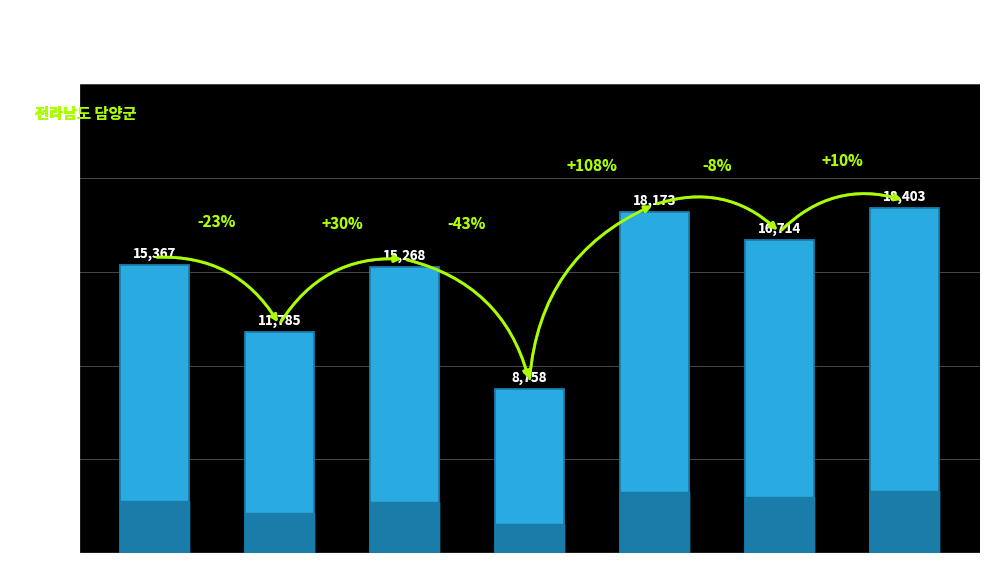

What is the smallest value displayed?

8758